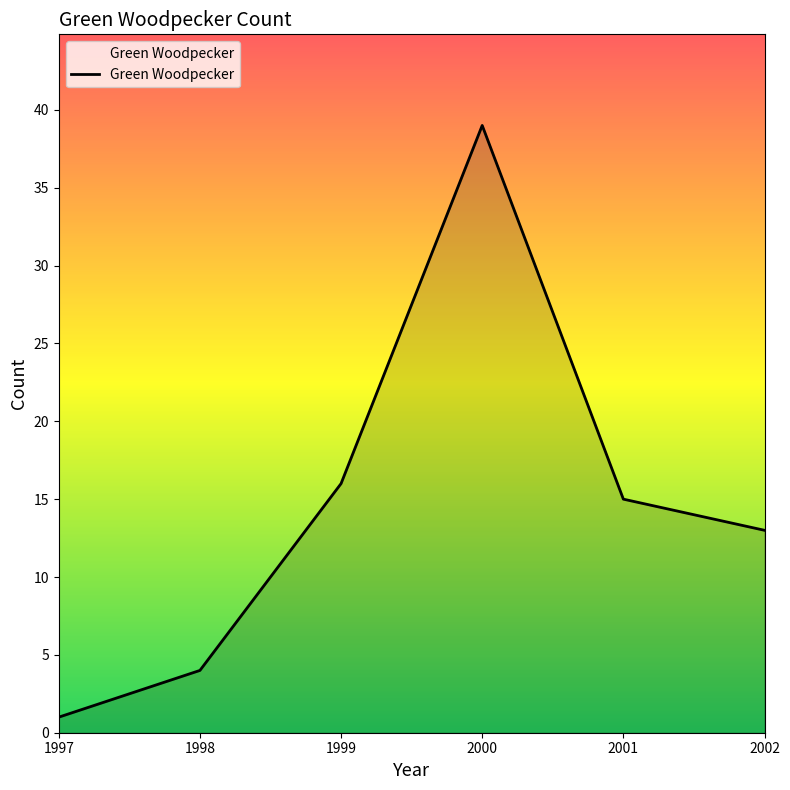

Which category has the lowest value across all series?

1997